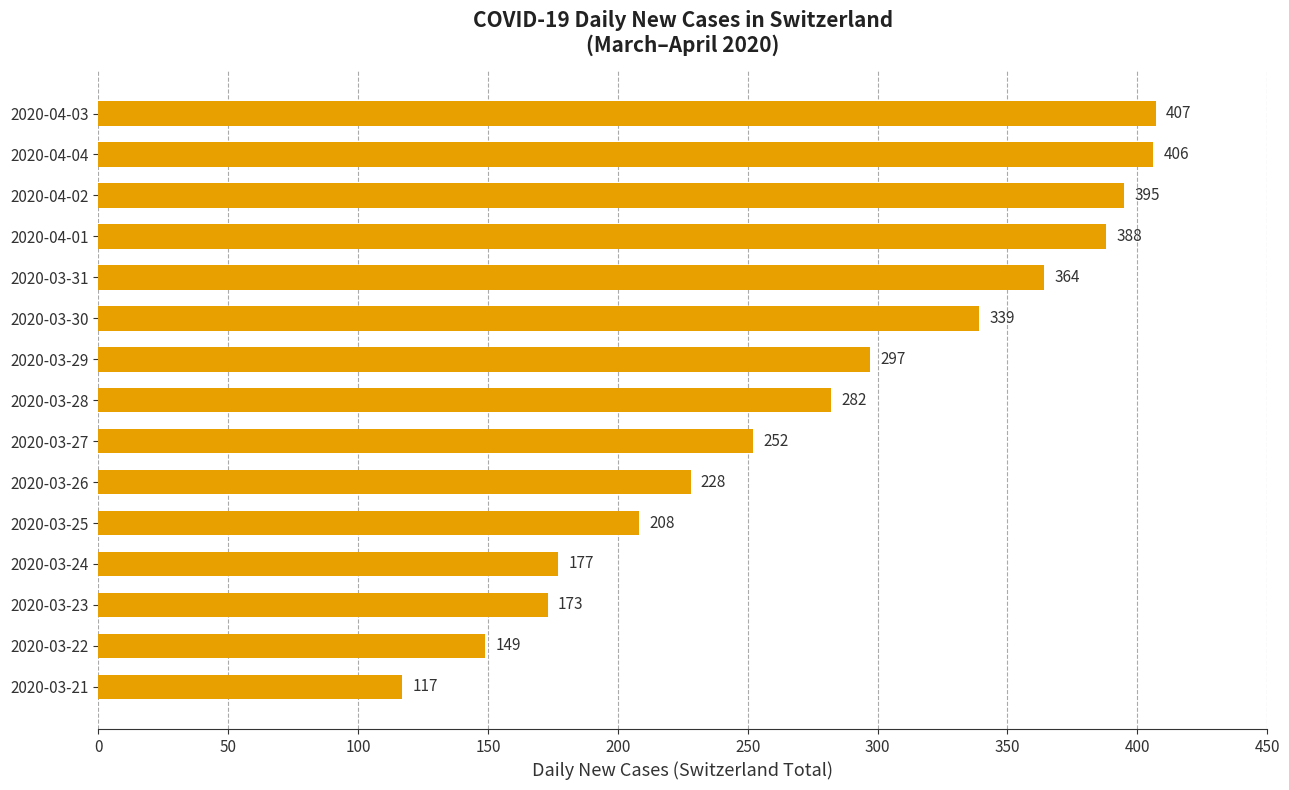

What is the greatest value displayed?

407